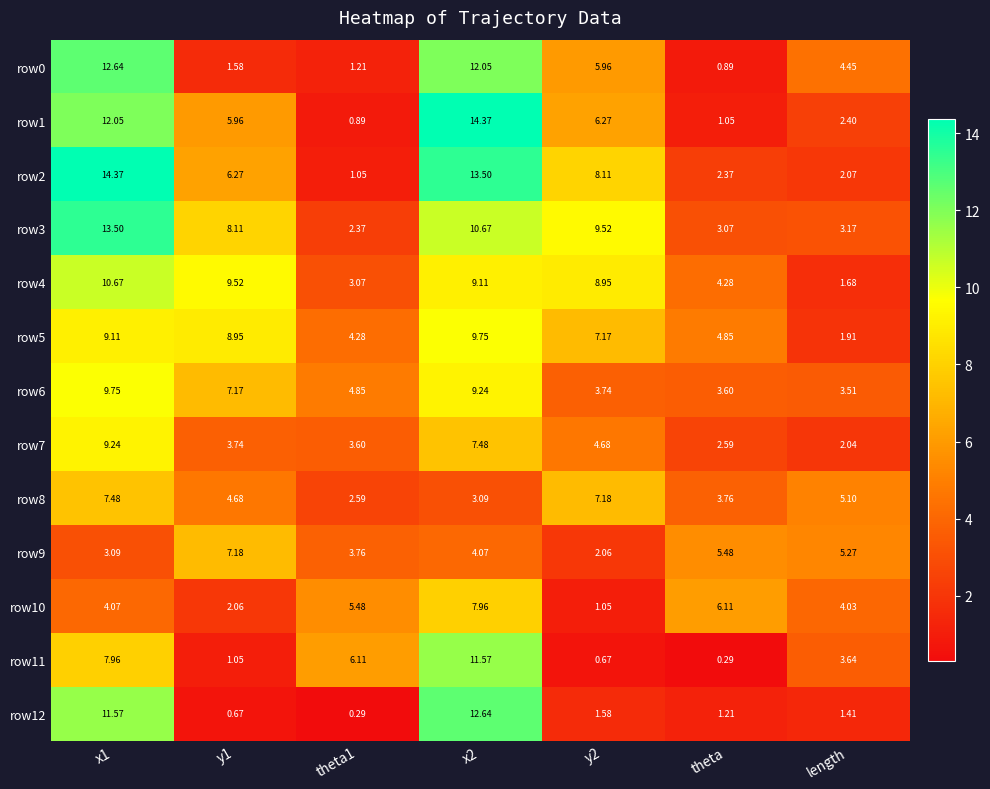

Which category has the lowest value in the row0 series?

theta